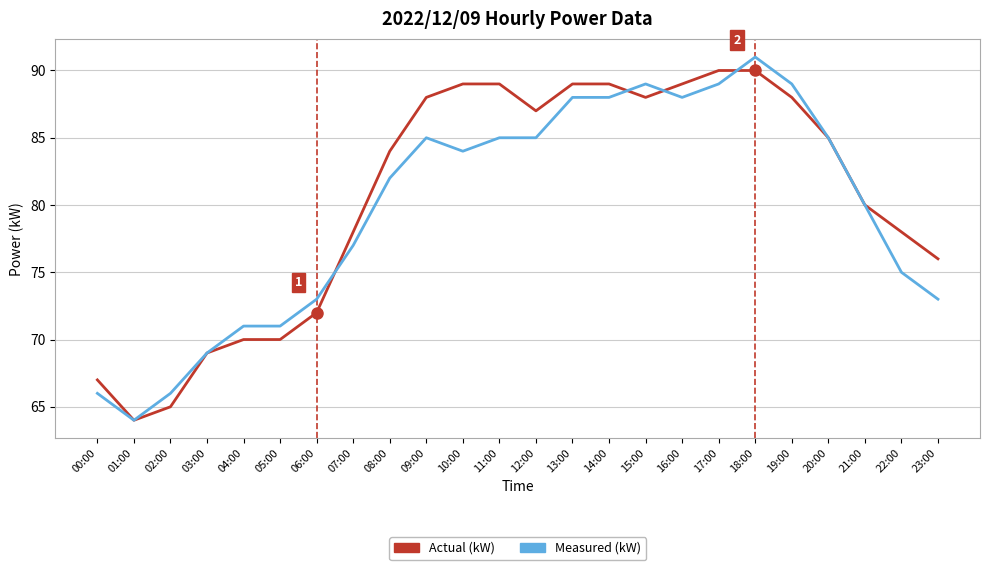

Does the chart display data point markers on the line(s)?

No